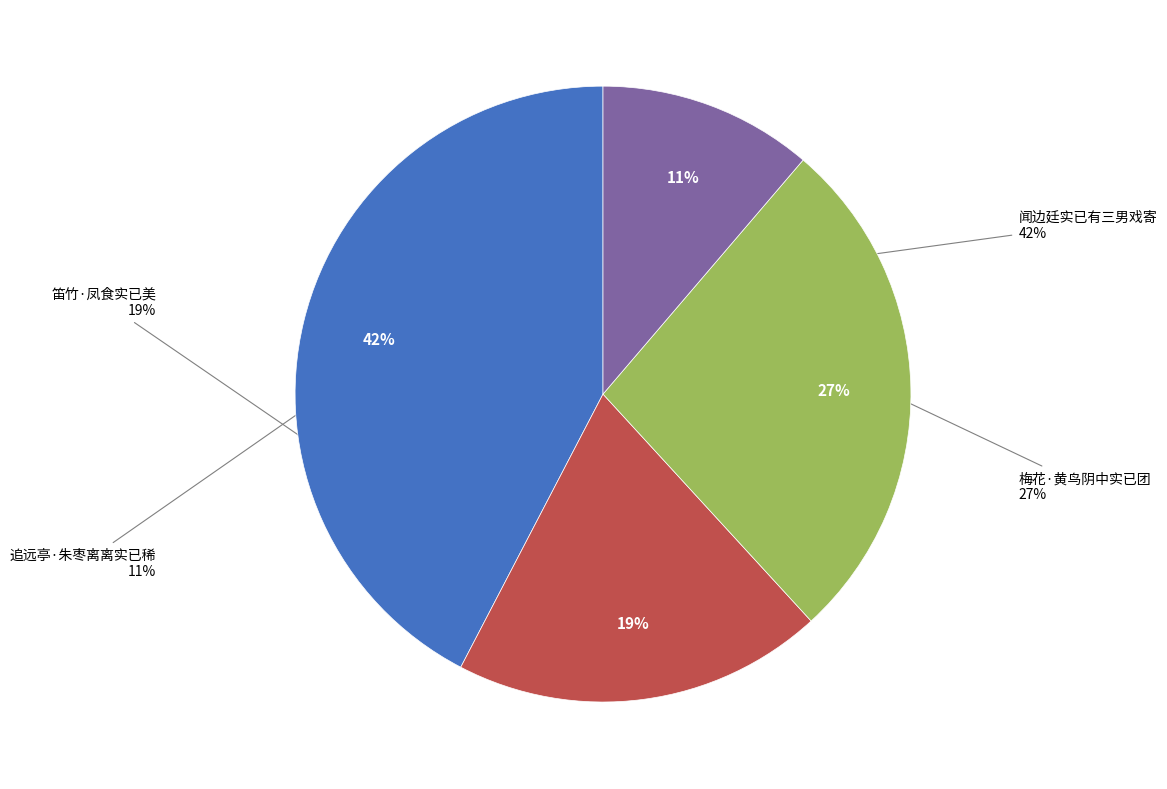

Combined, what portion of the pie is 闻边廷实已有三男戏寄 and 追远亭·朱枣离离实已稀?

53.6%